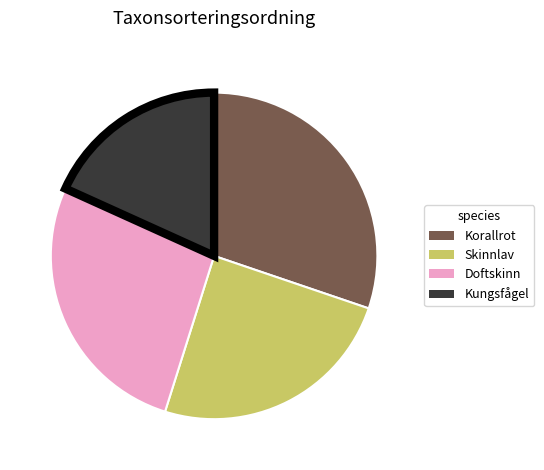

Is there any slice that represents more than half of the pie?

No